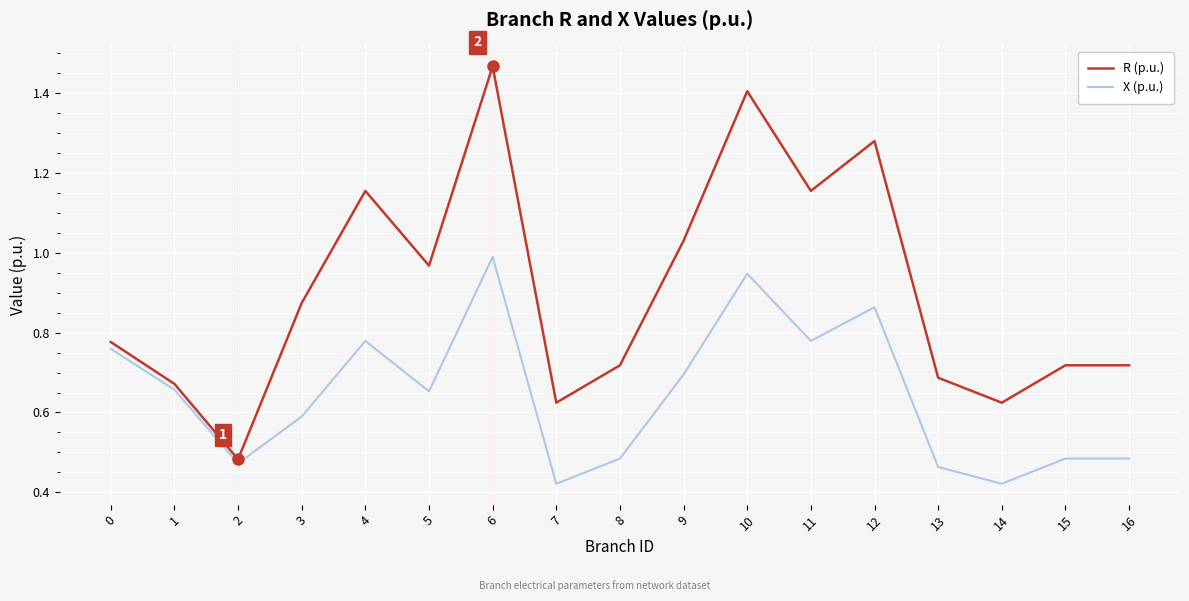

True or false: X (p.u.) has a value of 0.7 at 9.

True